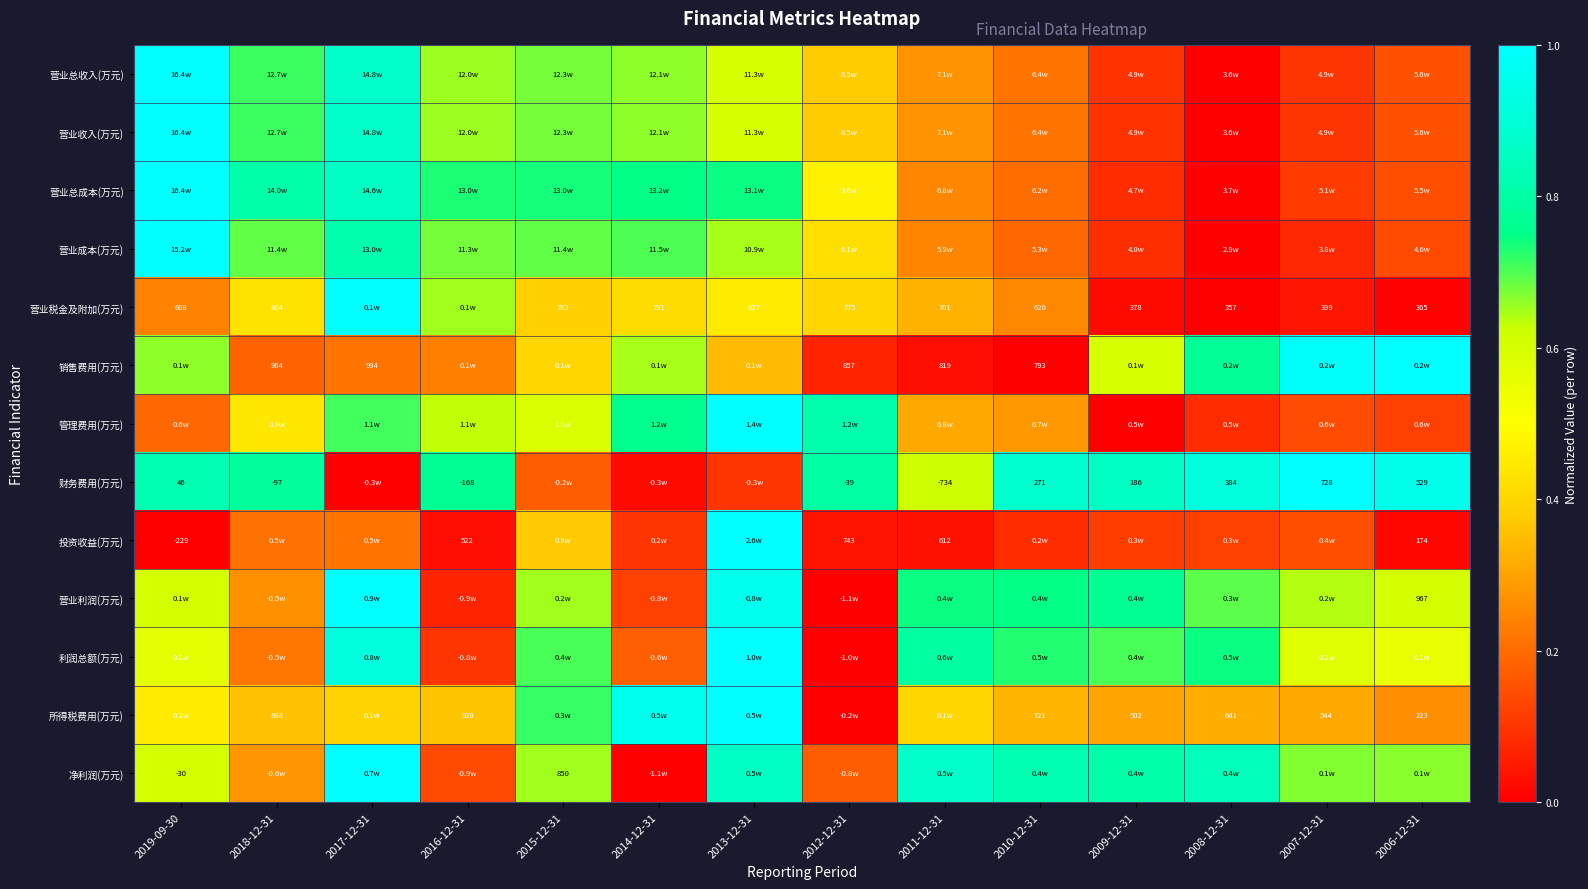

Rank the categories by 管理费用(万元) value from highest to lowest.

2013-12-31, 2012-12-31, 2014-12-31, 2017-12-31, 2016-12-31, 2015-12-31, 2018-12-31, 2011-12-31, 2010-12-31, 2019-09-30, 2007-12-31, 2006-12-31, 2008-12-31, 2009-12-31